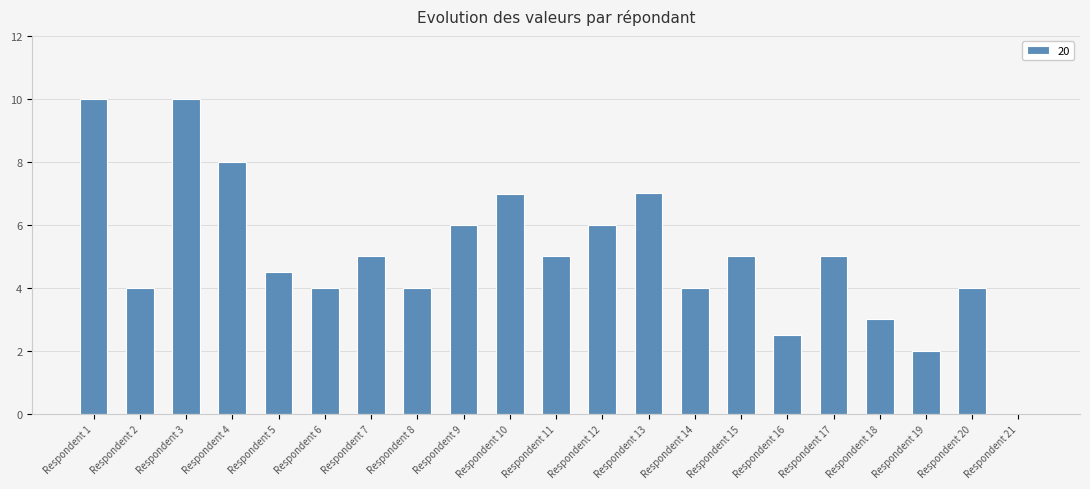

What is the maximum value shown in the chart?

10.0